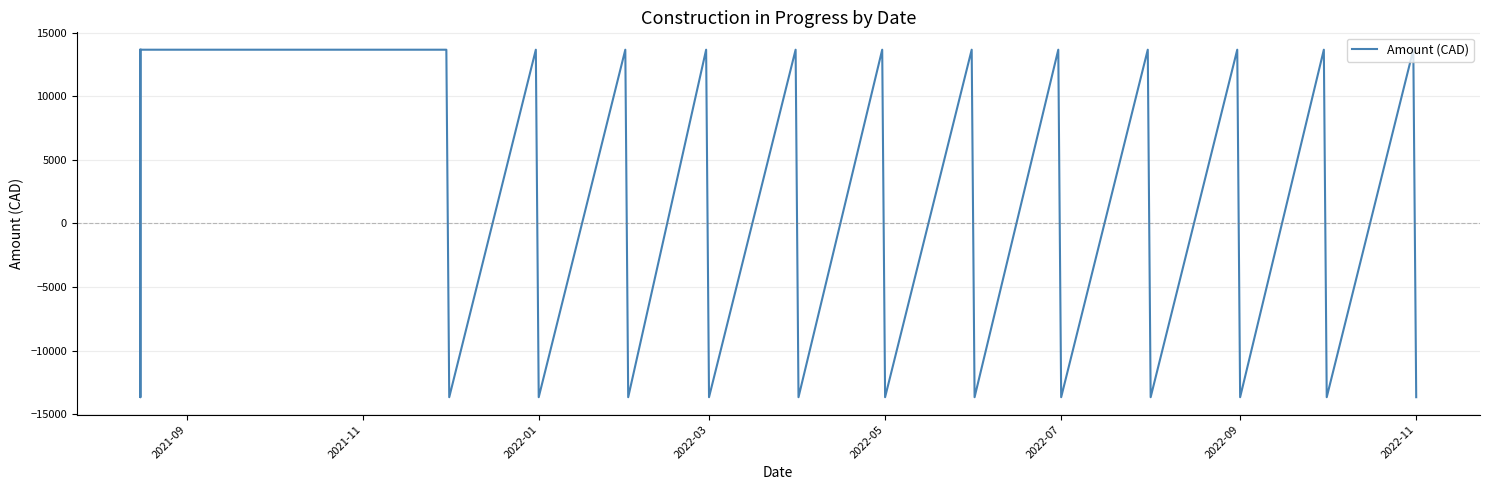

What is the maximum value shown in the chart?

13669.5